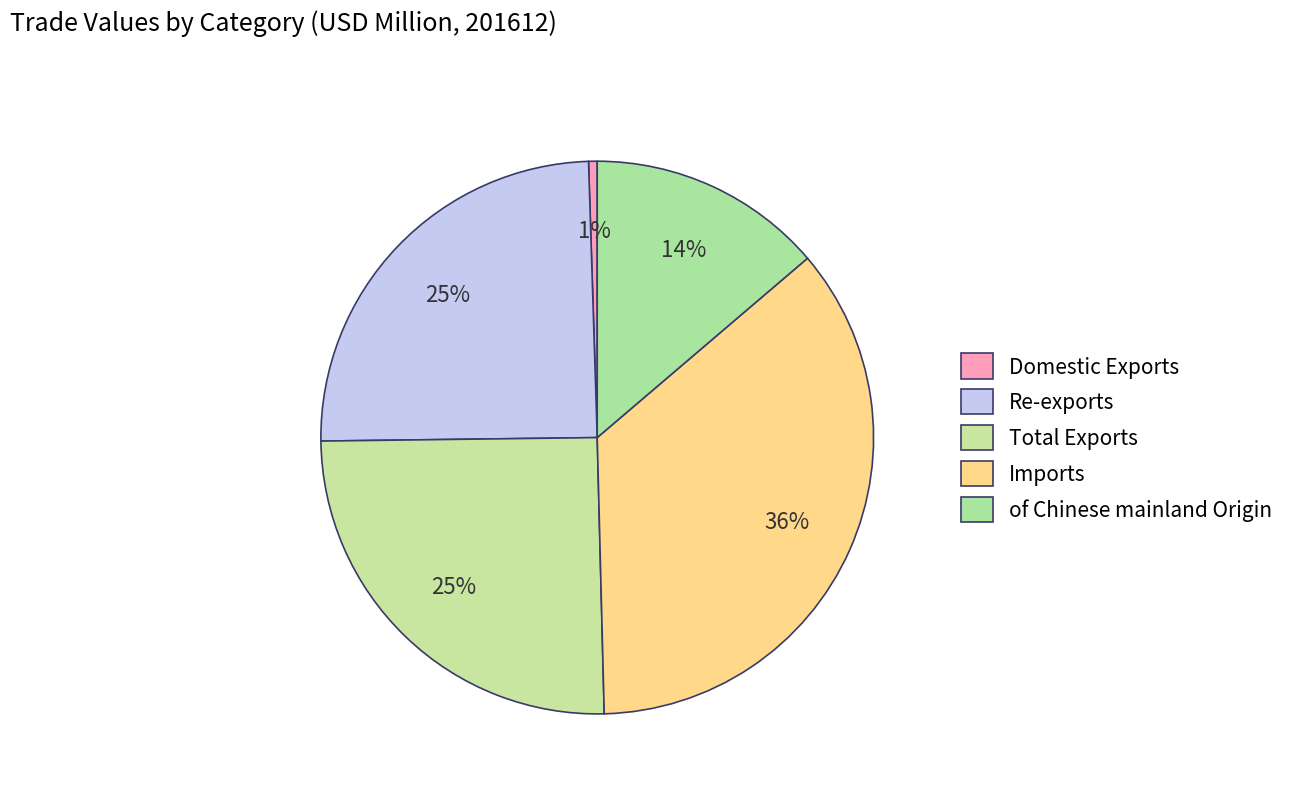

To the nearest percent, what is the average slice percentage?

20%